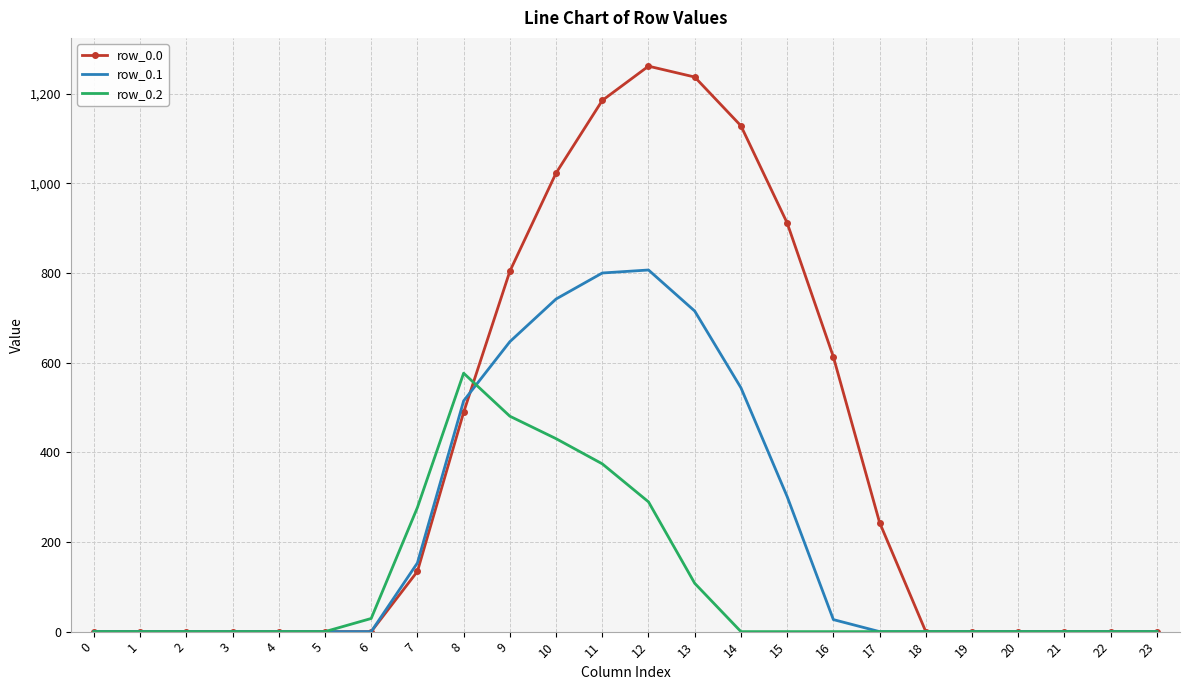

The row_0.2 series shows 376.2 at 22. True or false?

False